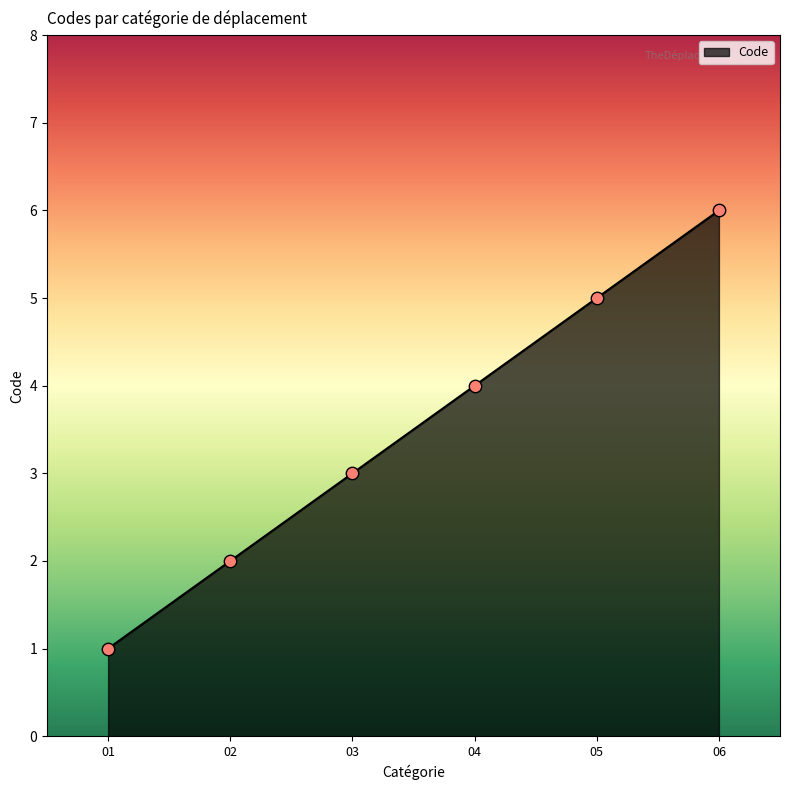

What is the change in value from 05 to 06?

+1